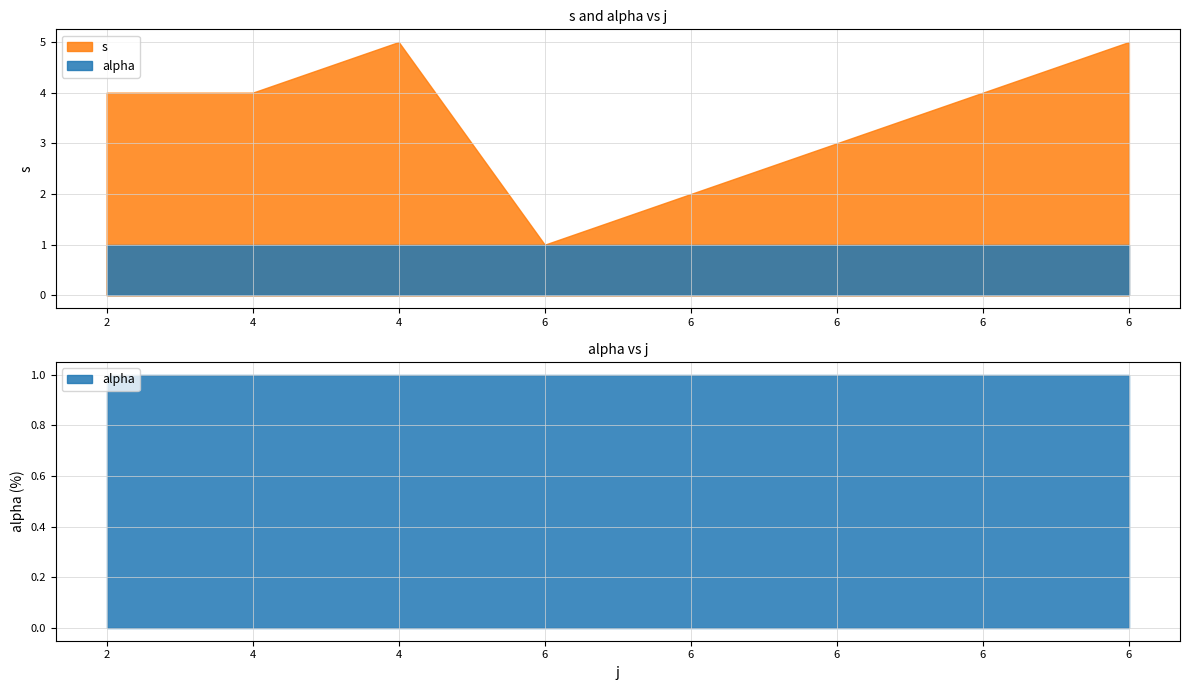

What are all the series names shown in the legend?

s, alpha